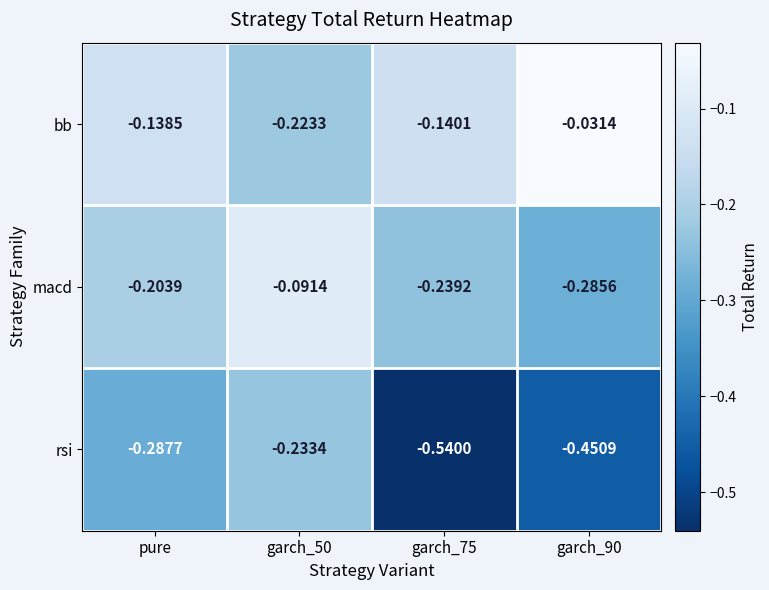

Which series has the largest range (max minus min)?

rsi